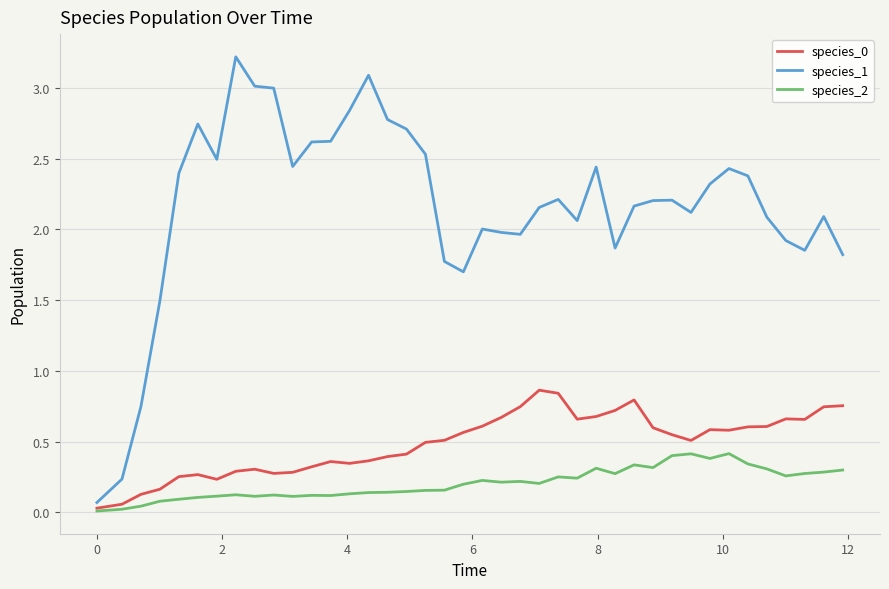

Which series has the widest spread of values?

species_1